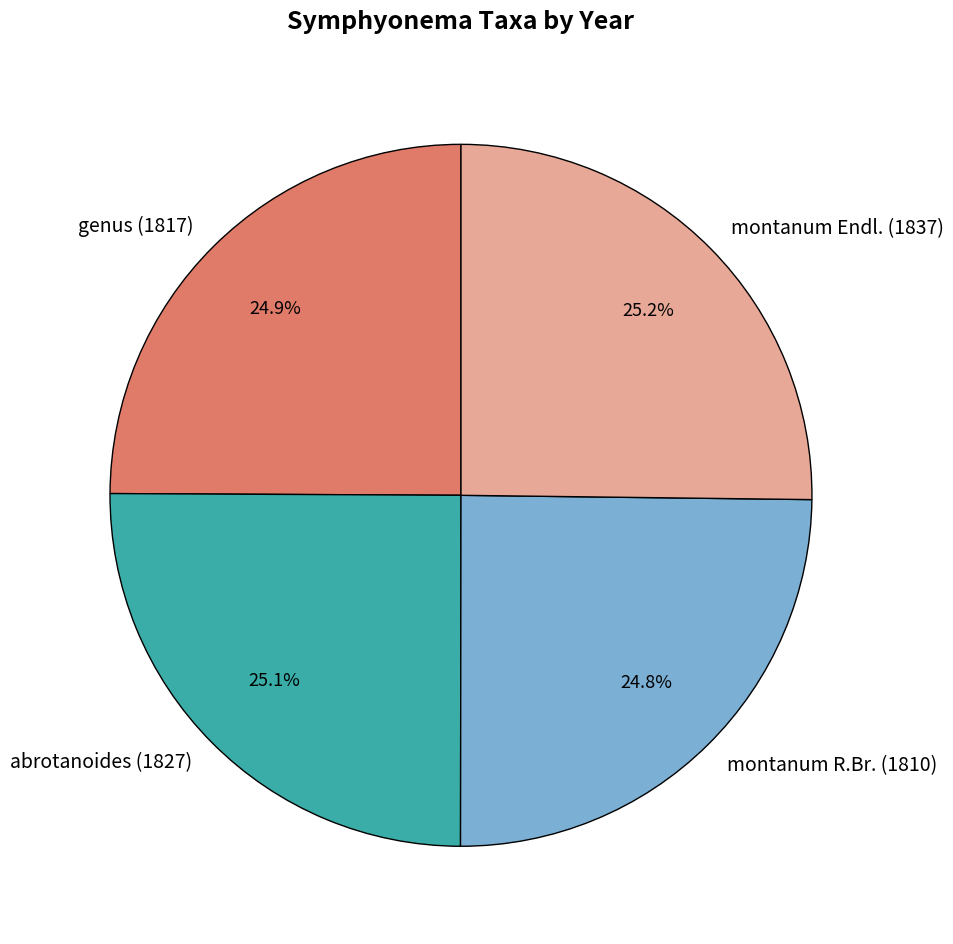

Is montanum R.Br. (1810) the majority of the pie?

No